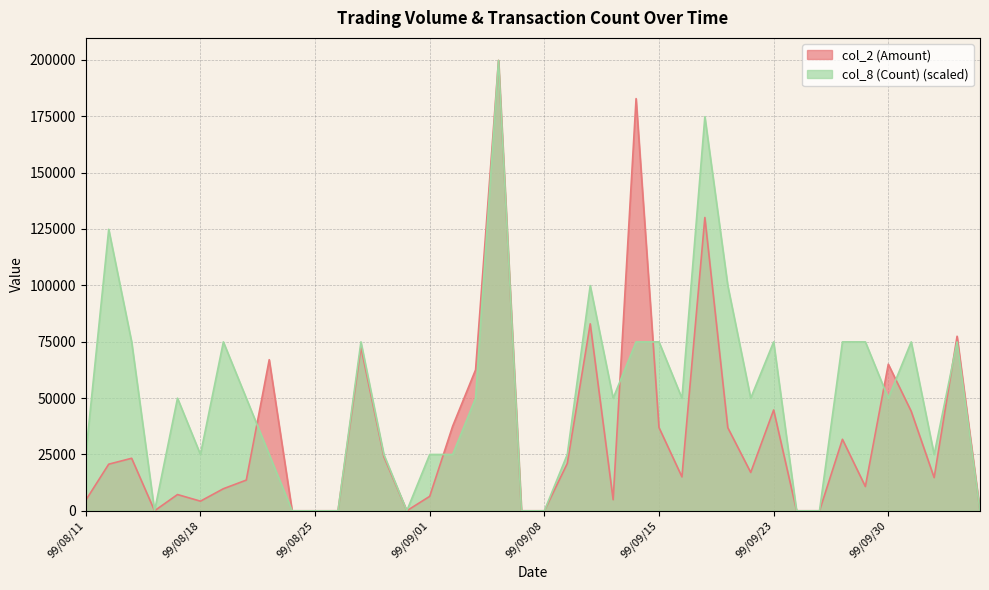

The col_2 (Amount) series shows 12208.0 at 99/08/12. True or false?

False